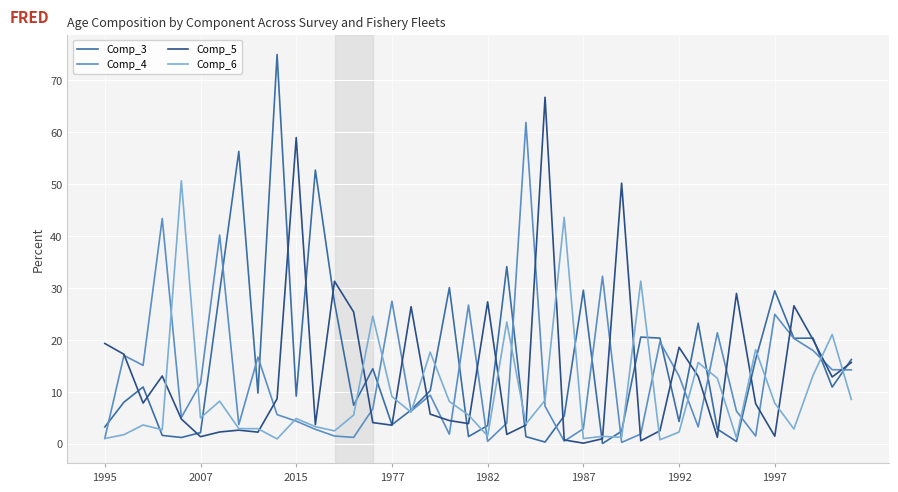

What is the maximum value shown in the chart?

75.0